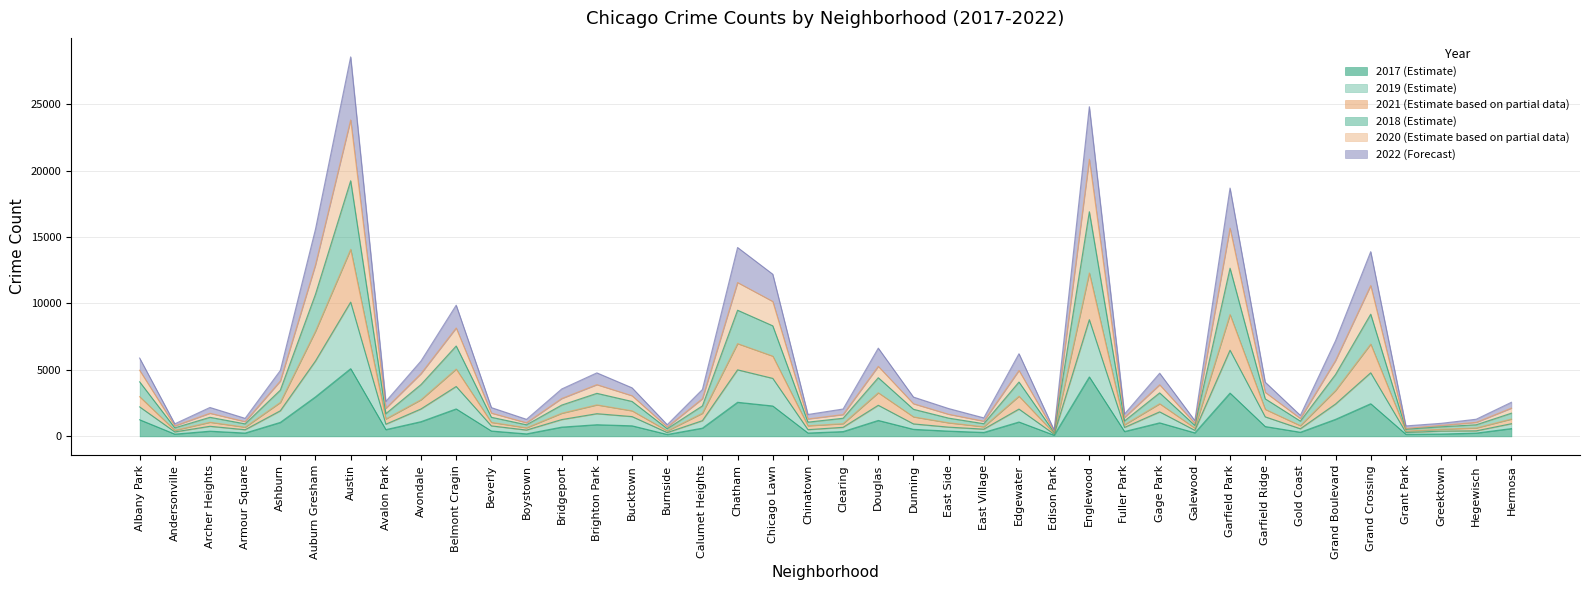

What are all the series names shown in the legend?

2017 (Estimate), 2019 (Estimate), 2021 (Estimate based on partial data), 2018 (Estimate), 2020 (Estimate based on partial data), 2022 (Forecast)